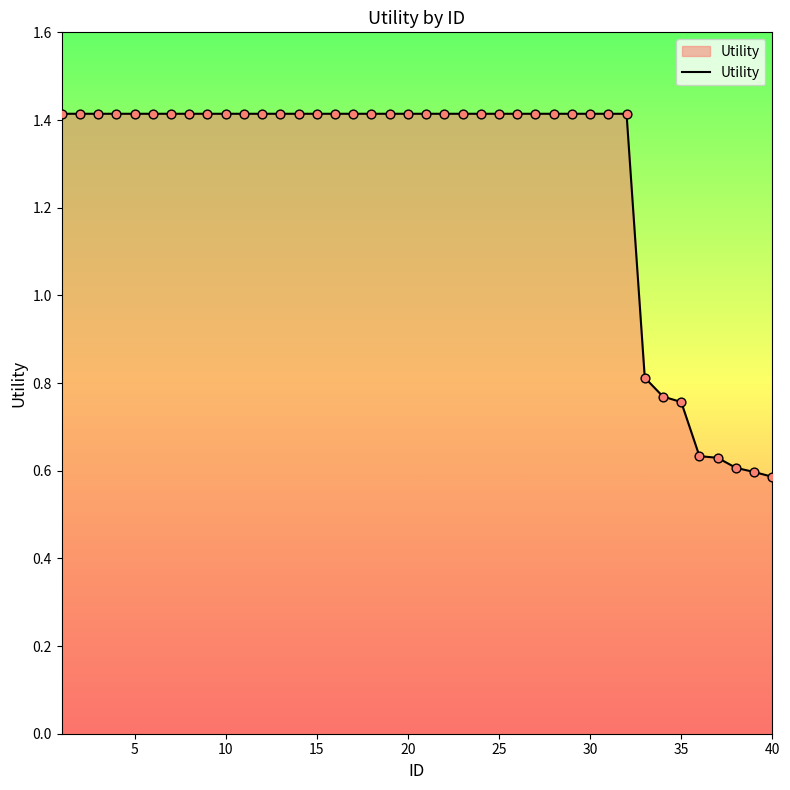

What is the maximum value shown in the chart?

1.4